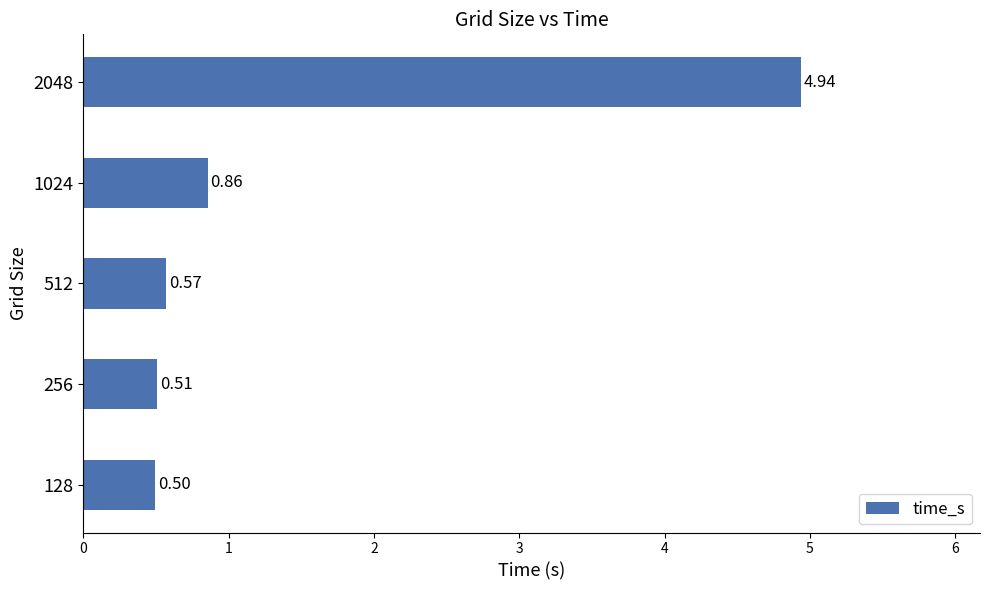

Rank the categories by value from highest to lowest.

2048, 1024, 512, 256, 128